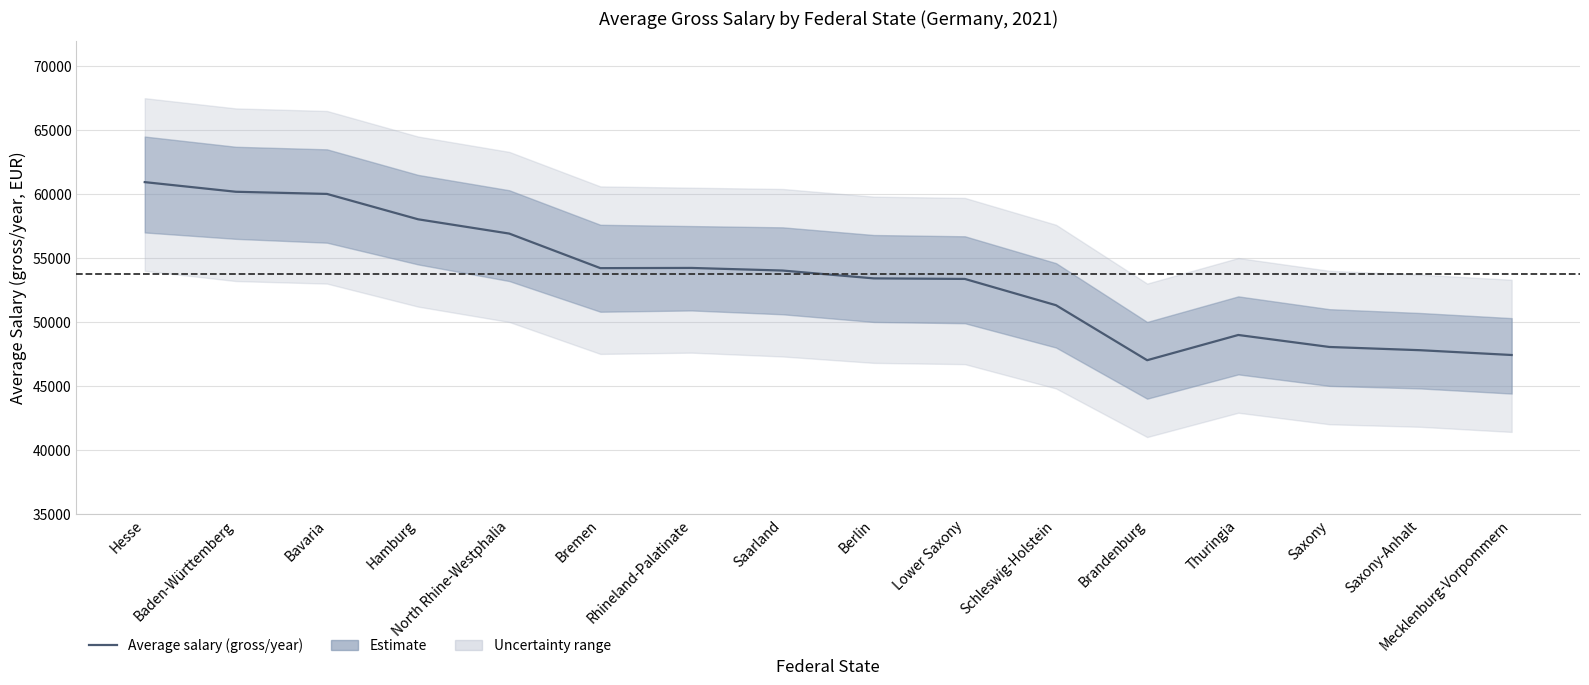

At which label does the data first exceed 54021?

Hesse